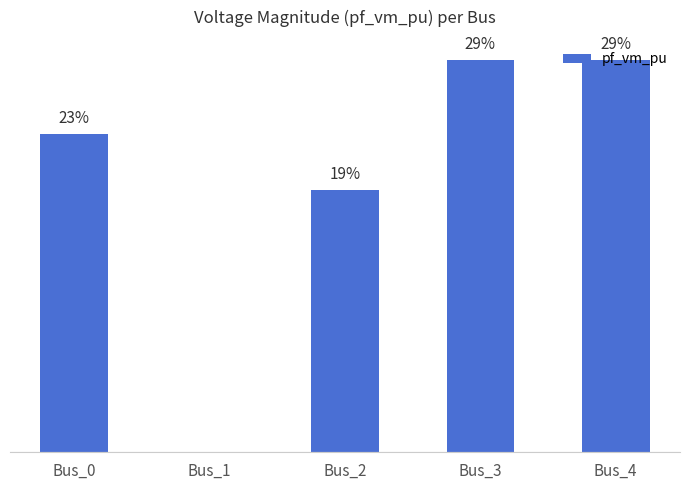

Read the value at Bus_2.

19.2